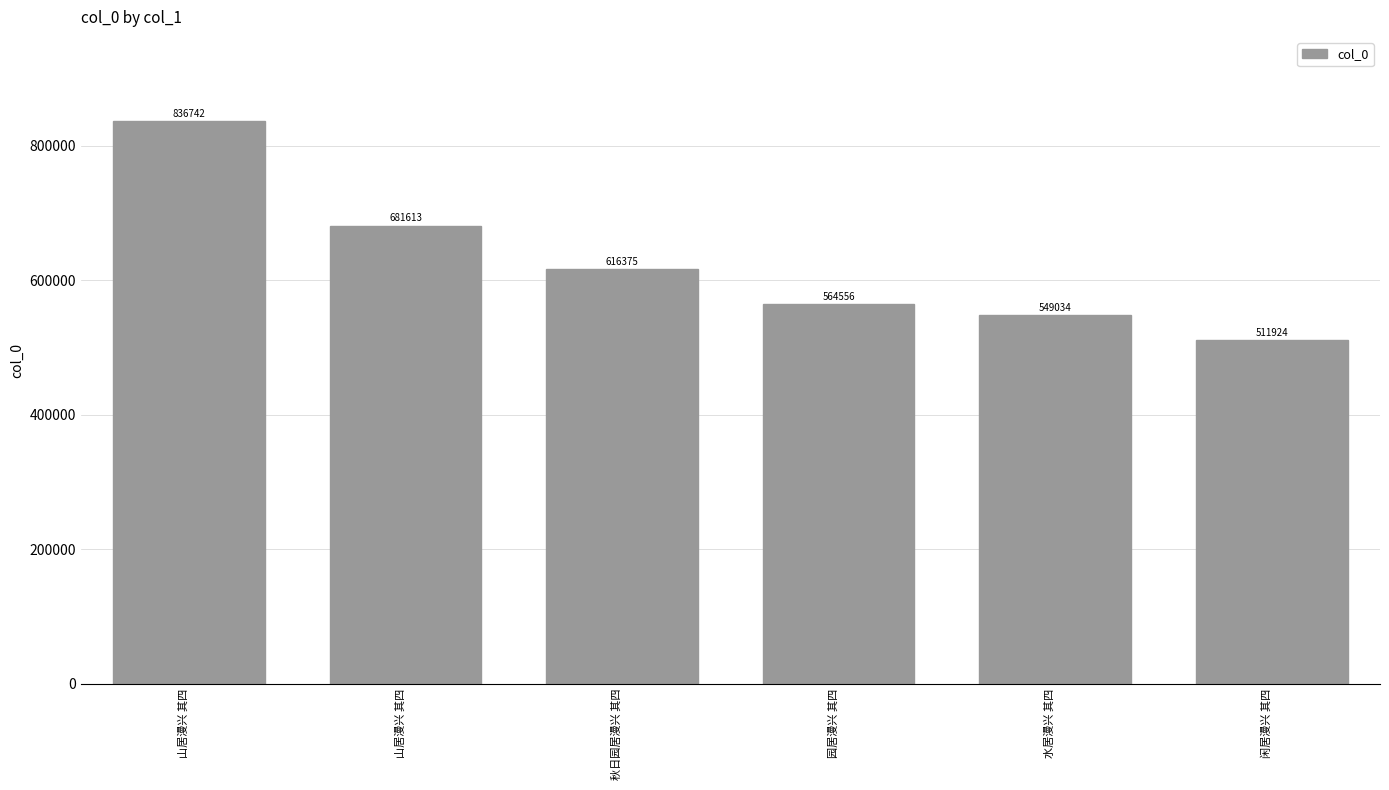

List the labels in order of value, largest first.

山居漫兴 其四, 山居漫兴 其四, 秋日园居漫兴 其四, 园居漫兴 其四, 水居漫兴 其四, 闲居漫兴 其四